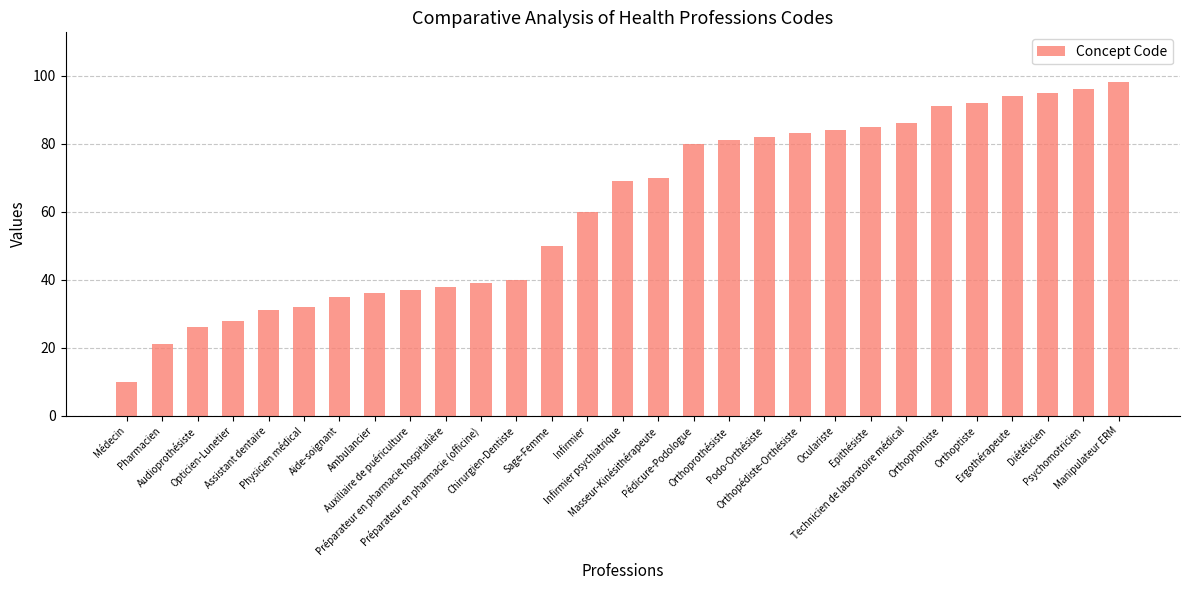

What is the minimum value shown in the chart?

10